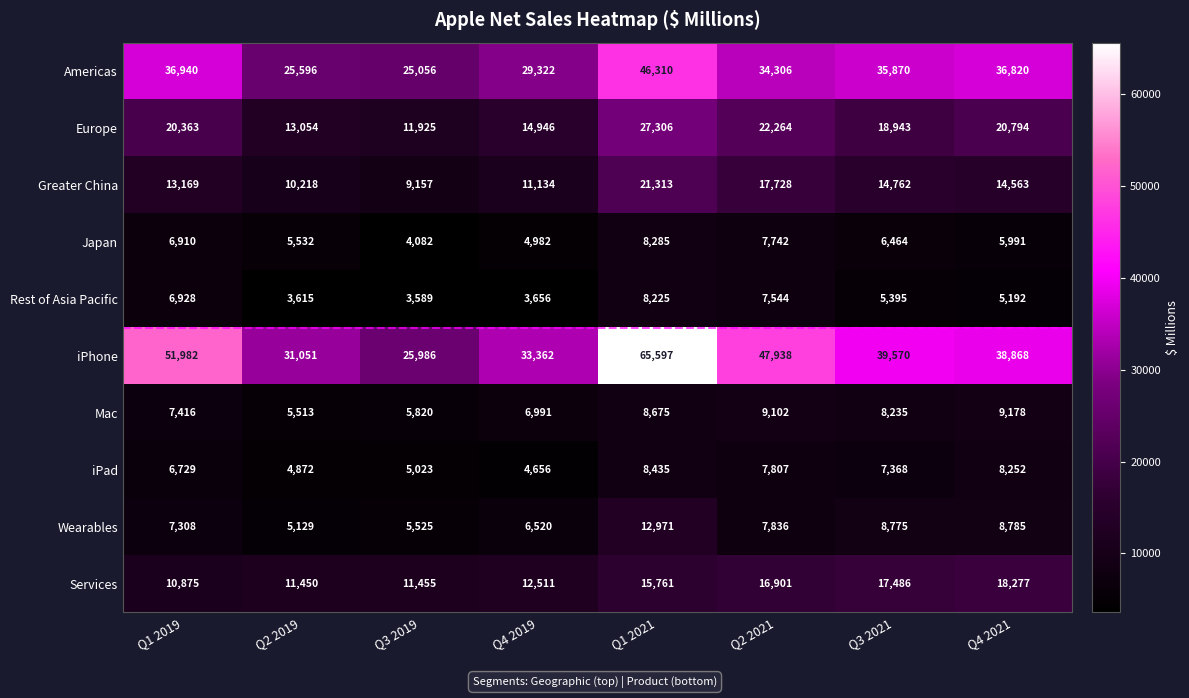

Is it true that Americas equals 72524 at Q1 2021?

False